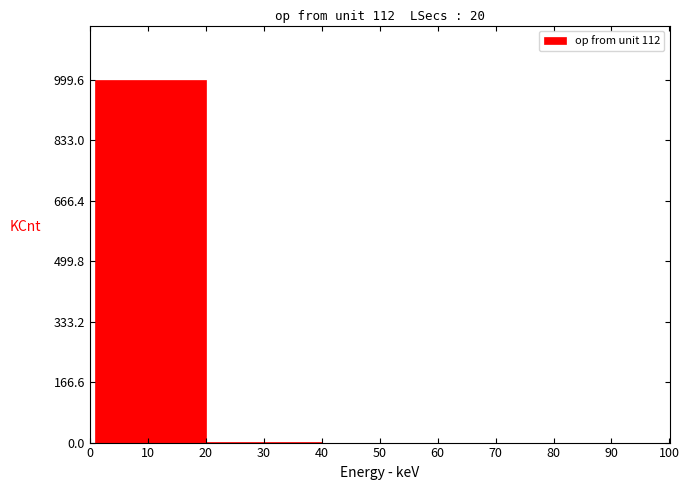

Read against the x-axis, roughly where is the centre of the tallest bar?

11